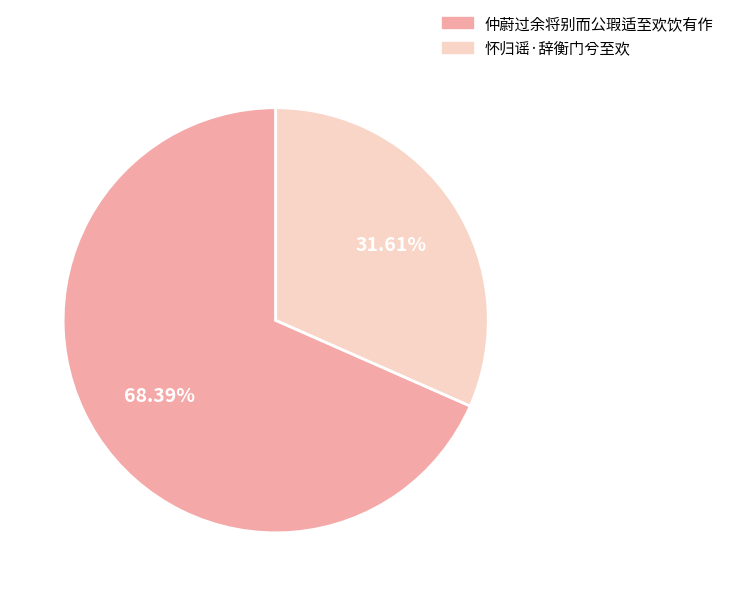

To the nearest percent, what percentage of the pie is 怀归谣·辞衡门兮至欢?

32%